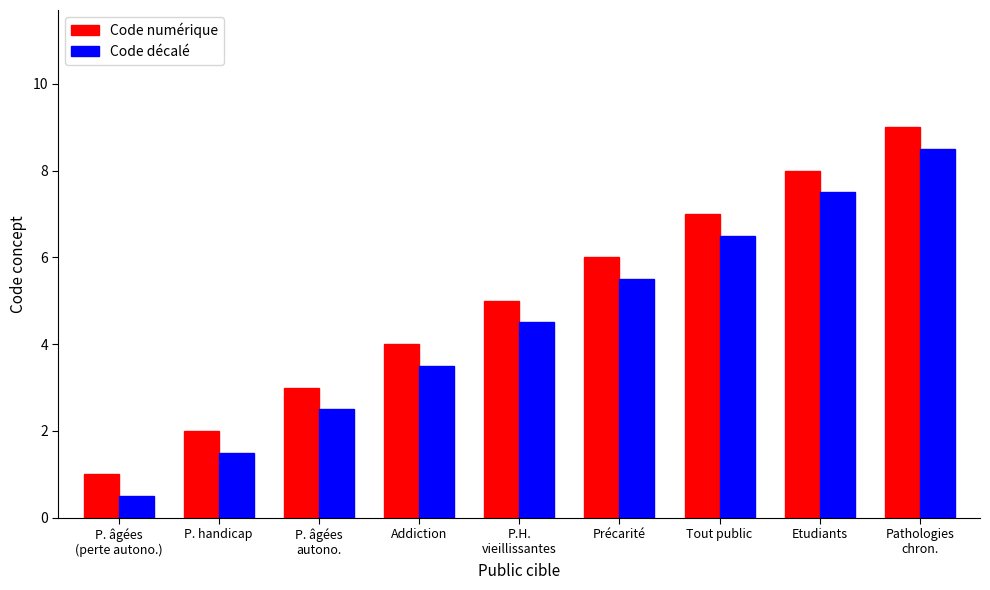

What is the sum of all Code décalé values?

40.5